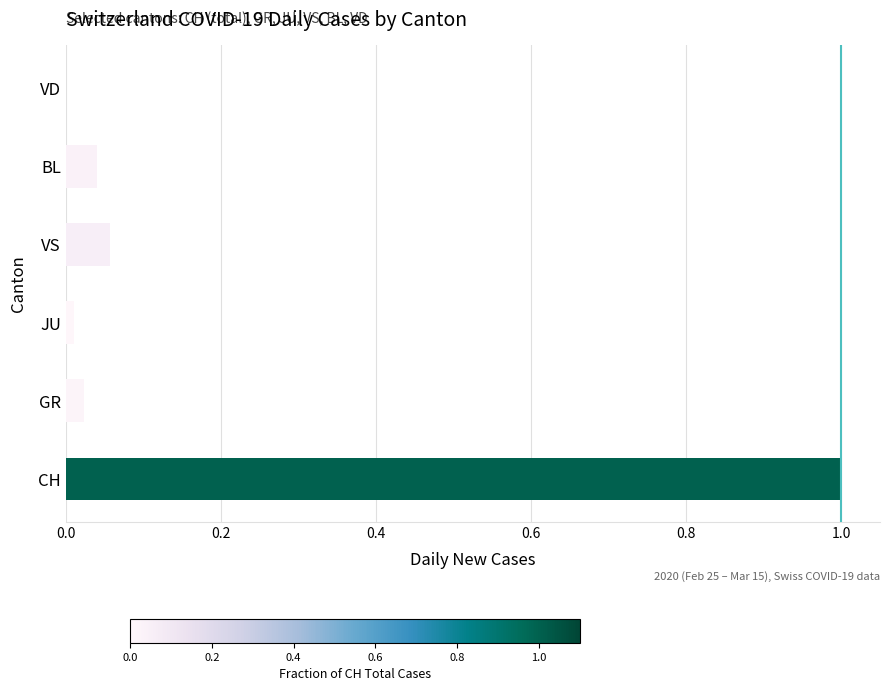

Count the number of data series in this chart.

1